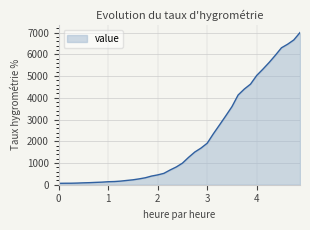

What is the greatest value displayed?

7003